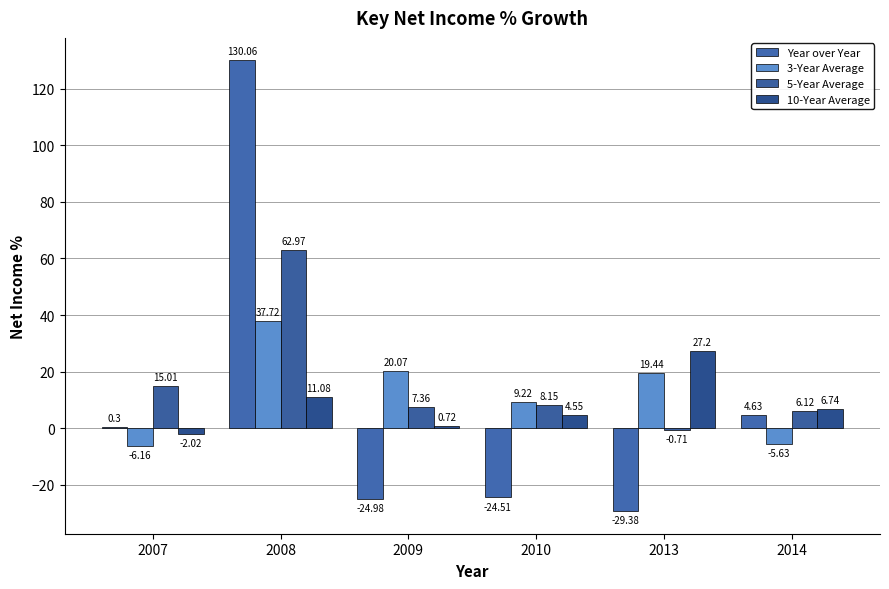

Are the bars grouped side by side (vs. stacked)?

Yes